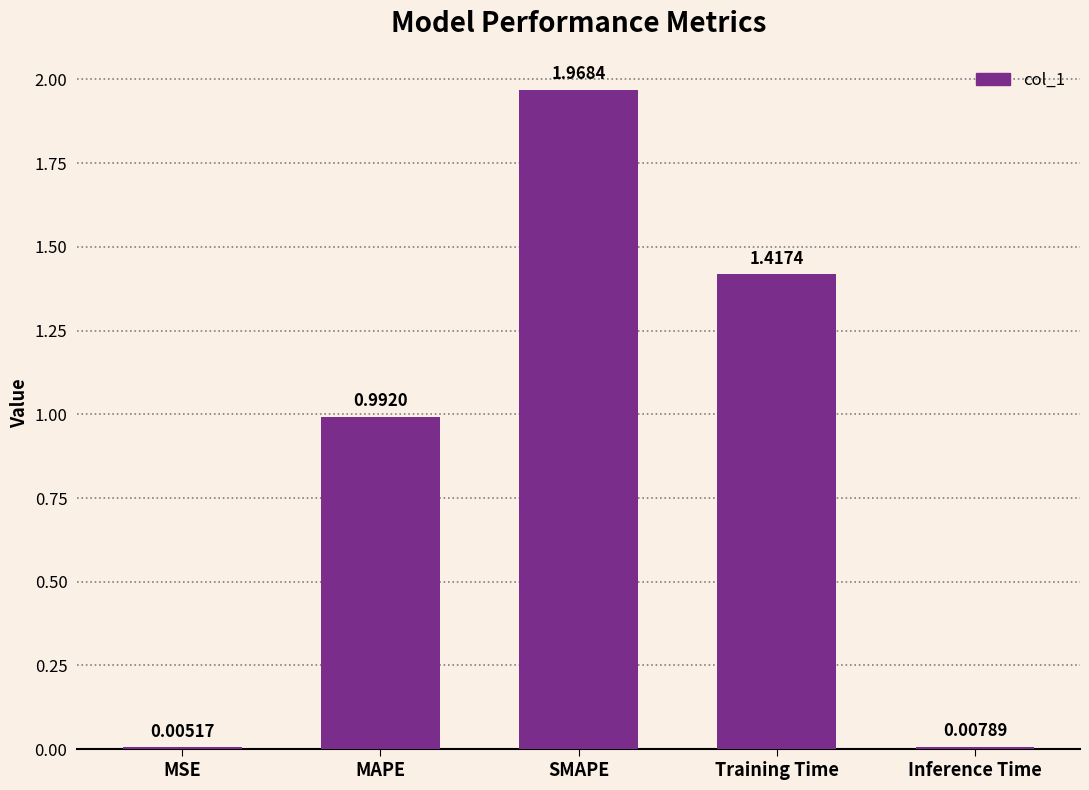

The value at Training Time is 2.4. True or false?

False